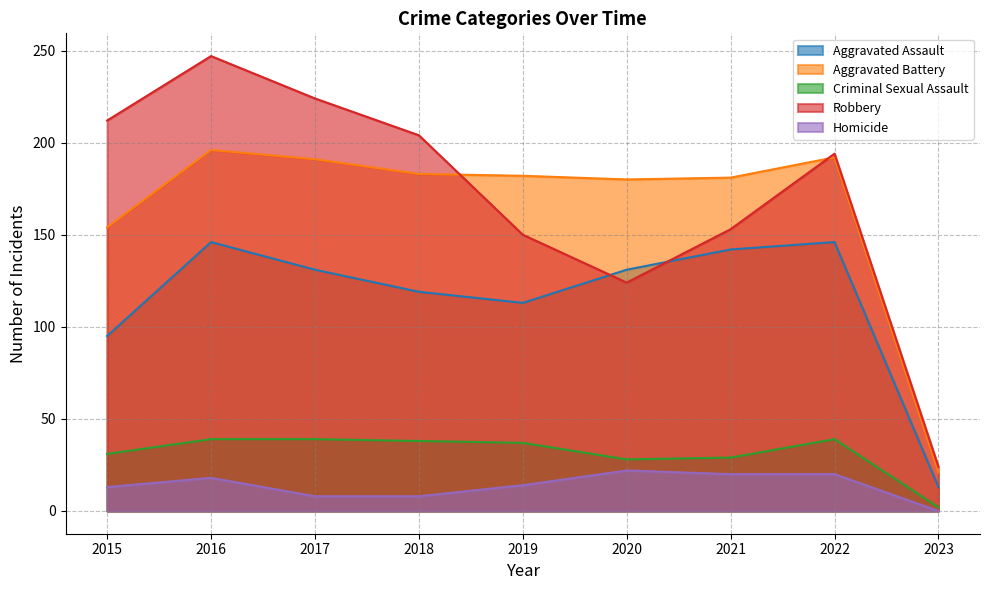

Reading left to right, what are all the values shown in this chart?

Aggravated Assault: 95	146	131	119	113	131	142	146	13
Aggravated Battery: 154	196	191	183	182	180	181	192	21
Criminal Sexual Assault: 31	39	39	38	37	28	29	39	2
Robbery: 212	247	224	204	150	124	153	194	24
Homicide: 13	18	8	8	14	22	20	20	0